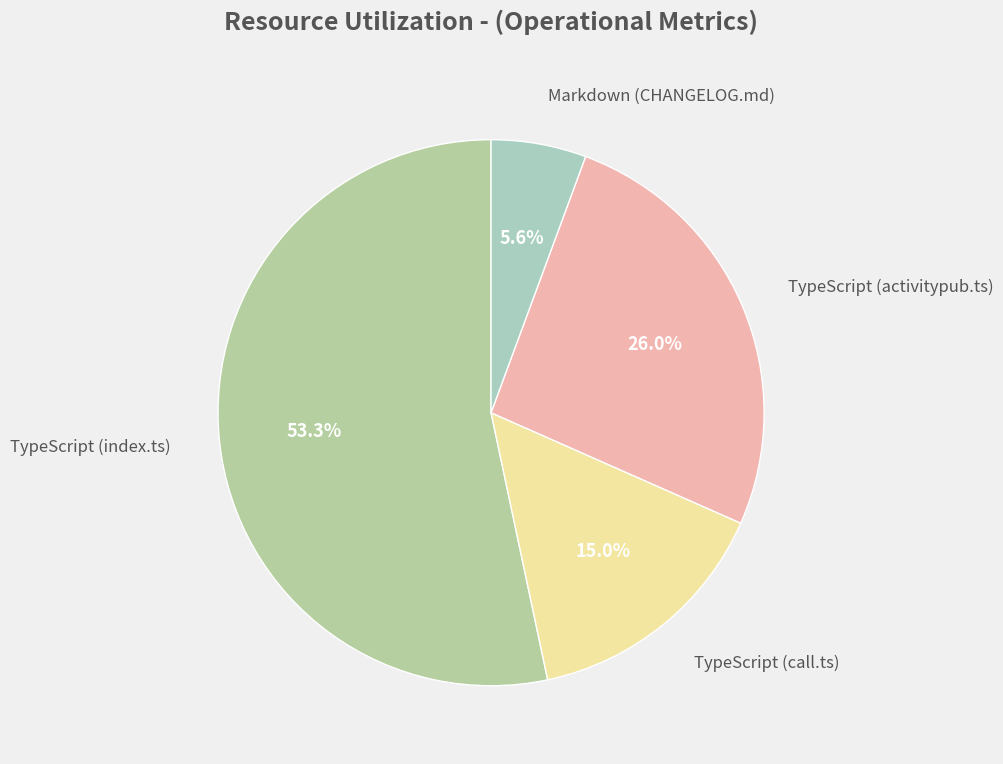

Rank the categories by value from highest to lowest.

TypeScript (index.ts), TypeScript (activitypub.ts), TypeScript (call.ts), Markdown (CHANGELOG.md)